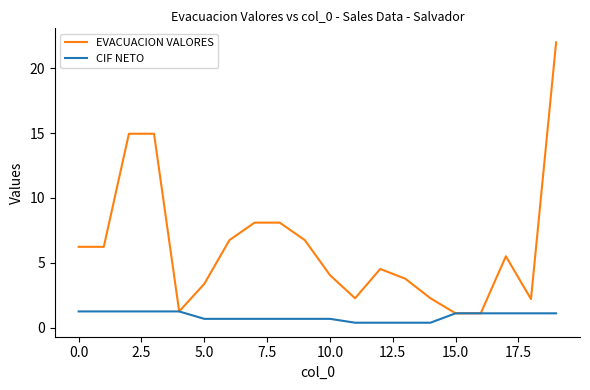

What are all the series names shown in the legend?

EVACUACION VALORES, CIF NETO